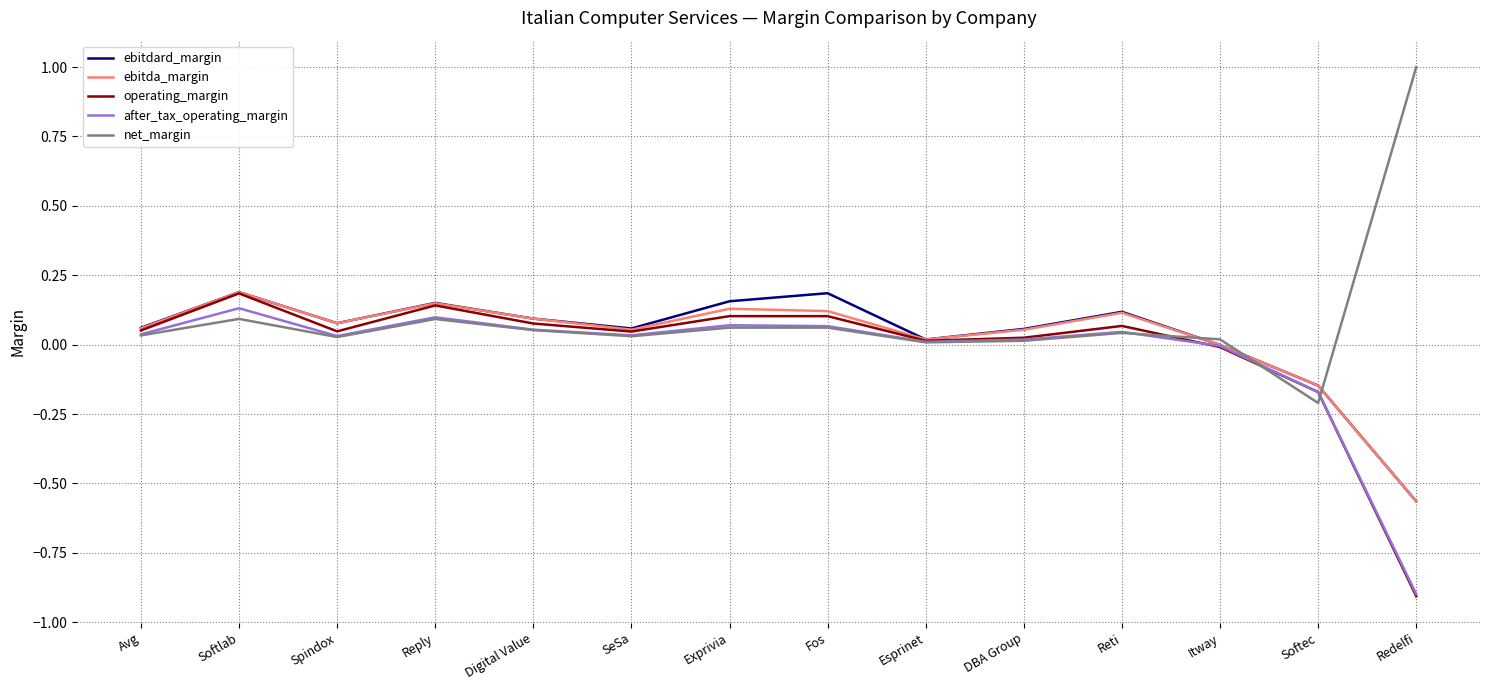

Is it true that operating_margin equals 0.0 at DBA Group?

True